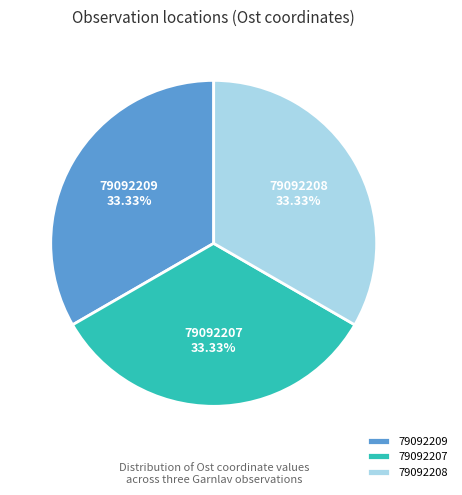

To the nearest percent, what percentage of the pie is 79092208?

33%